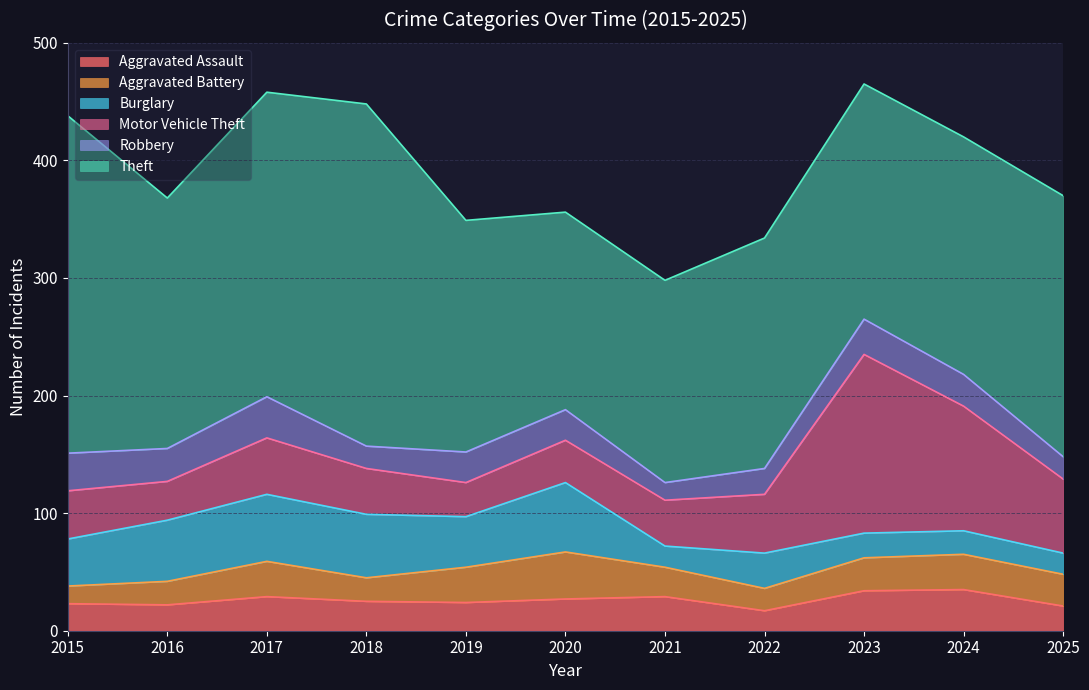

Between 2018 and 2022, which is larger?

2018